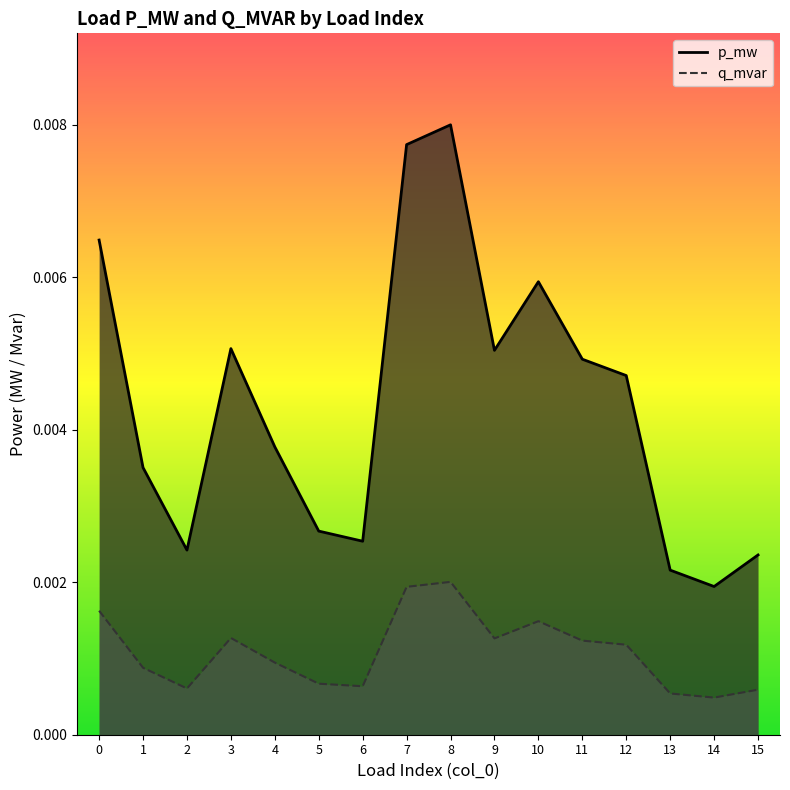

At which category is the sum across all series the highest?

8